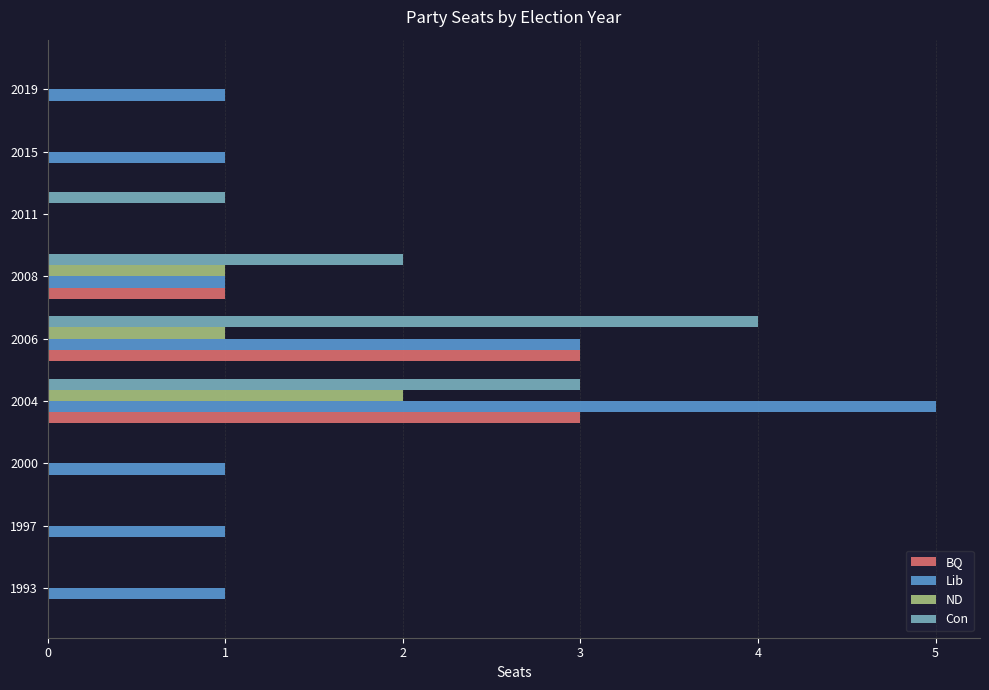

The ND series shows -1 at 2015. True or false?

False